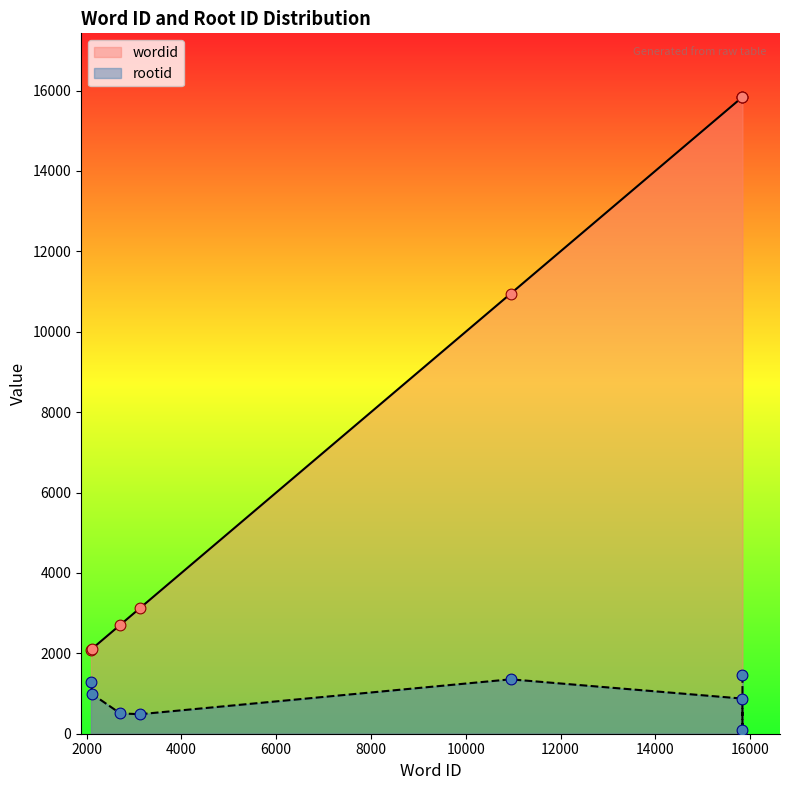

At which category is the sum across all series the highest?

15839